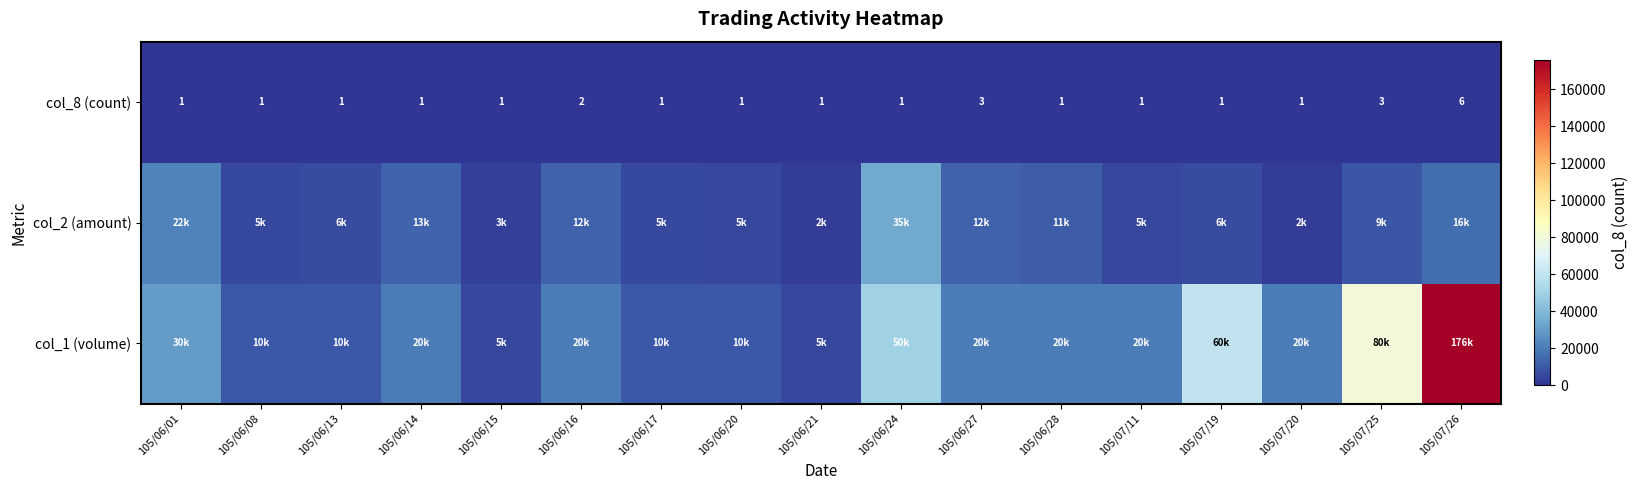

The value of col_8 (count) at 105/06/16 is 2. True or false?

True